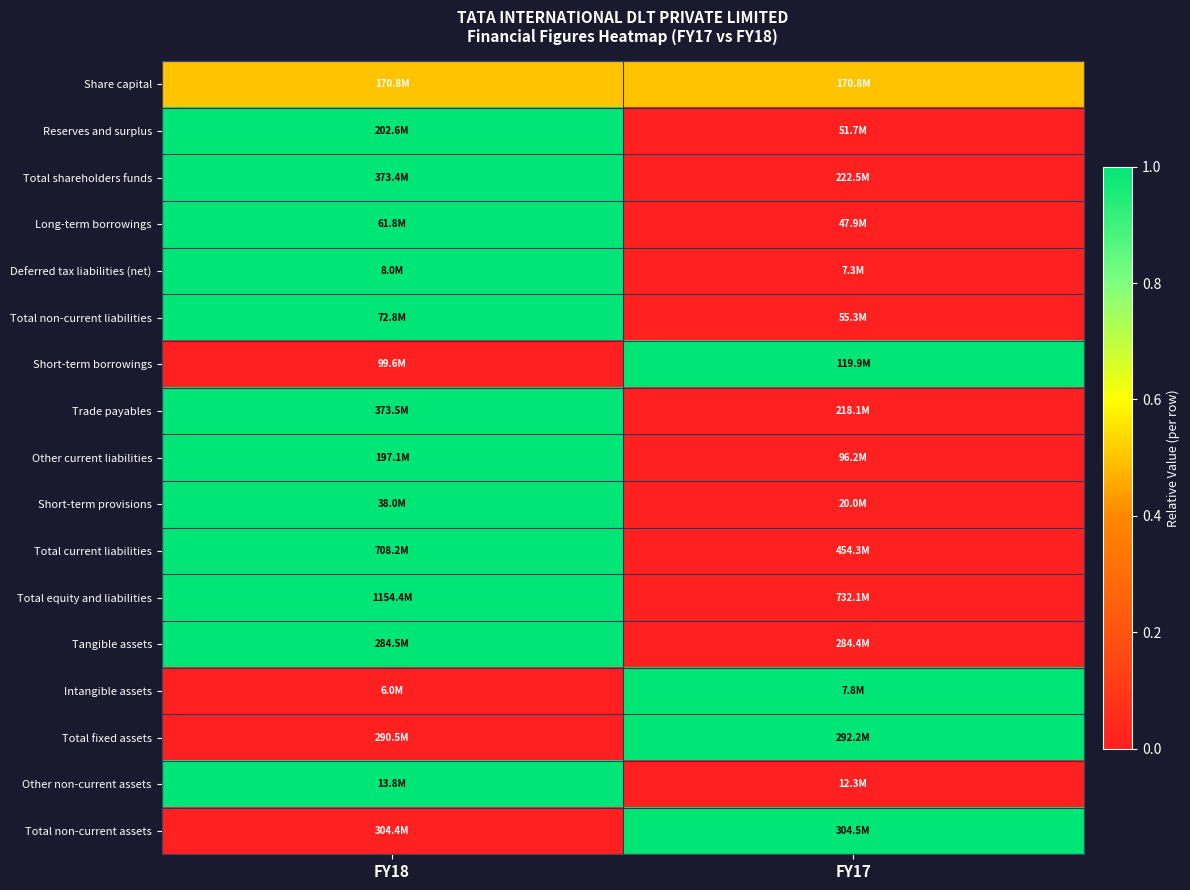

Which category has the highest value across all series?

FY18